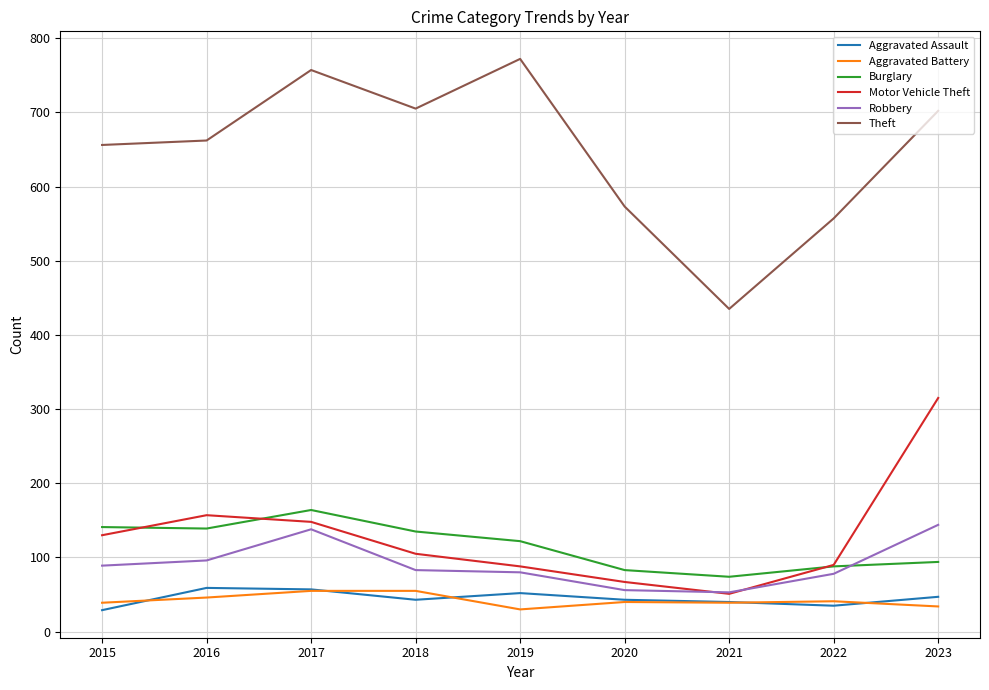

Which series has the largest total across all categories?

Theft